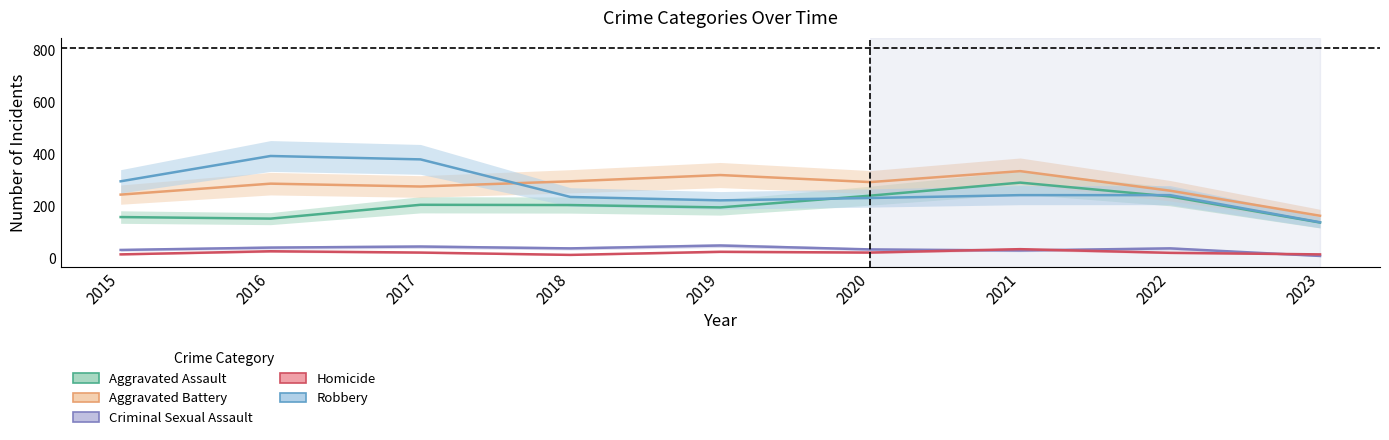

How many lines are shown in the chart?

5